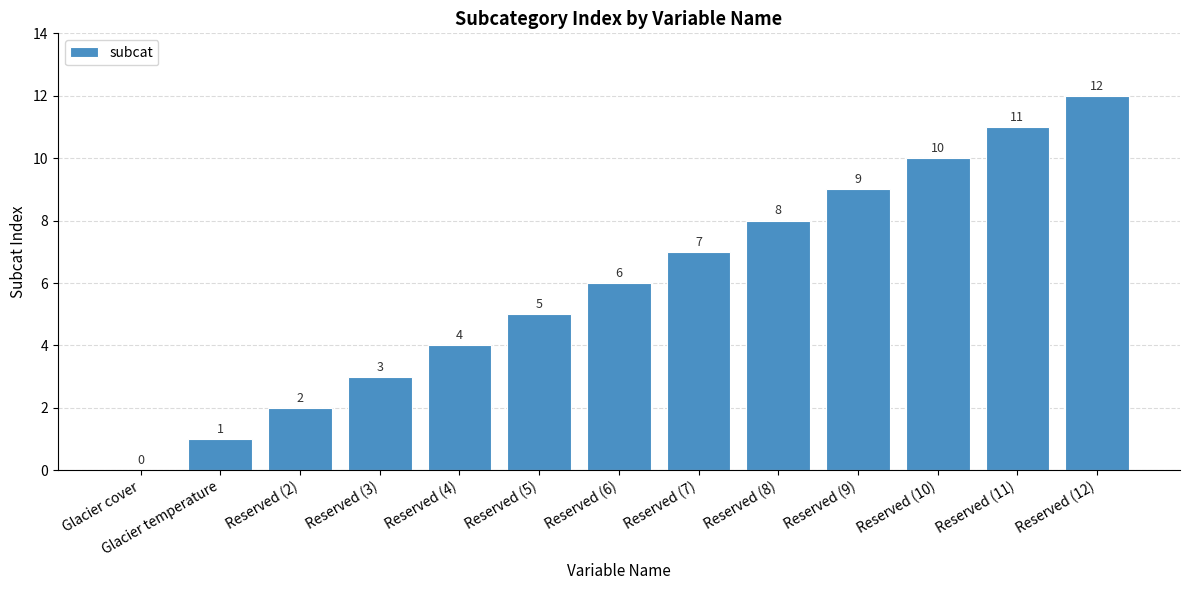

What is the change in value from Reserved (2) to Reserved (4)?

+2